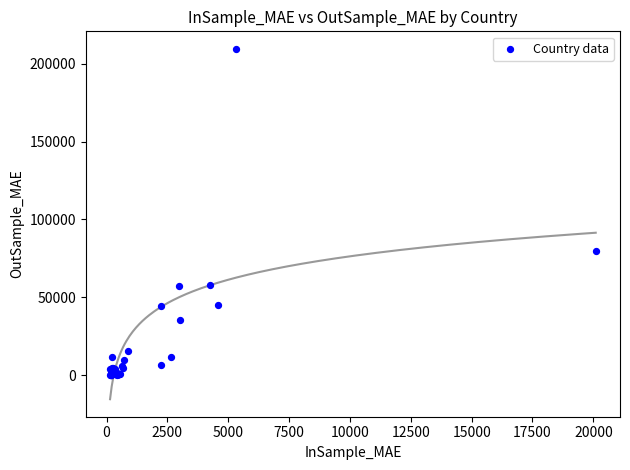

What Y value in the scatter plot is closest to 104842?

79720.4